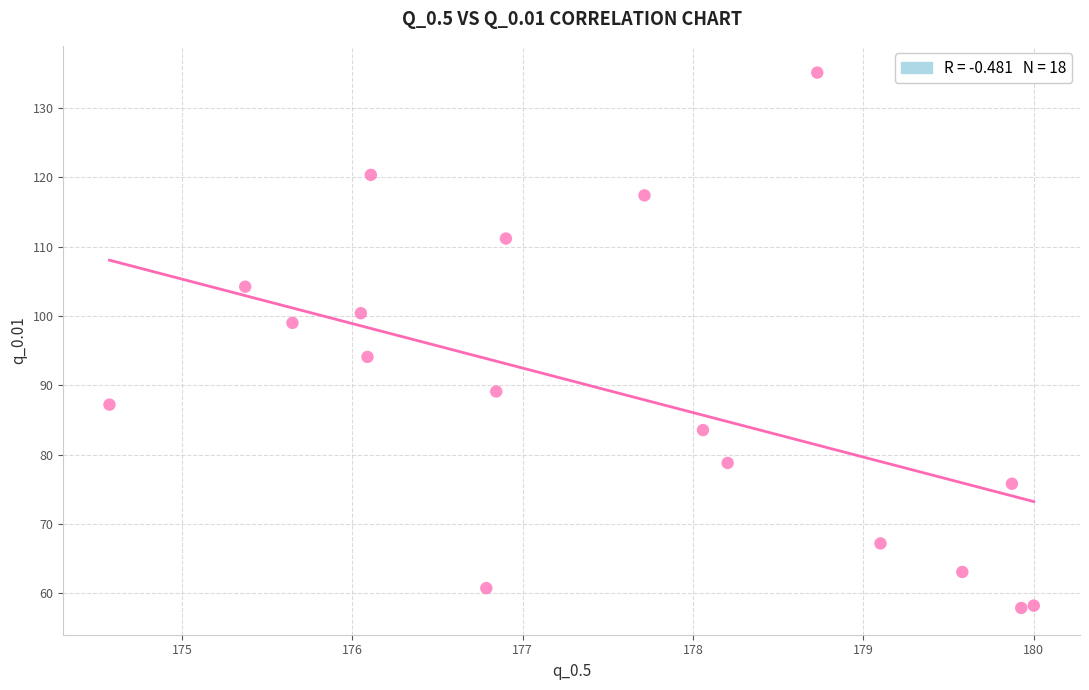

What is the range of X values (max minus min)?

5.4